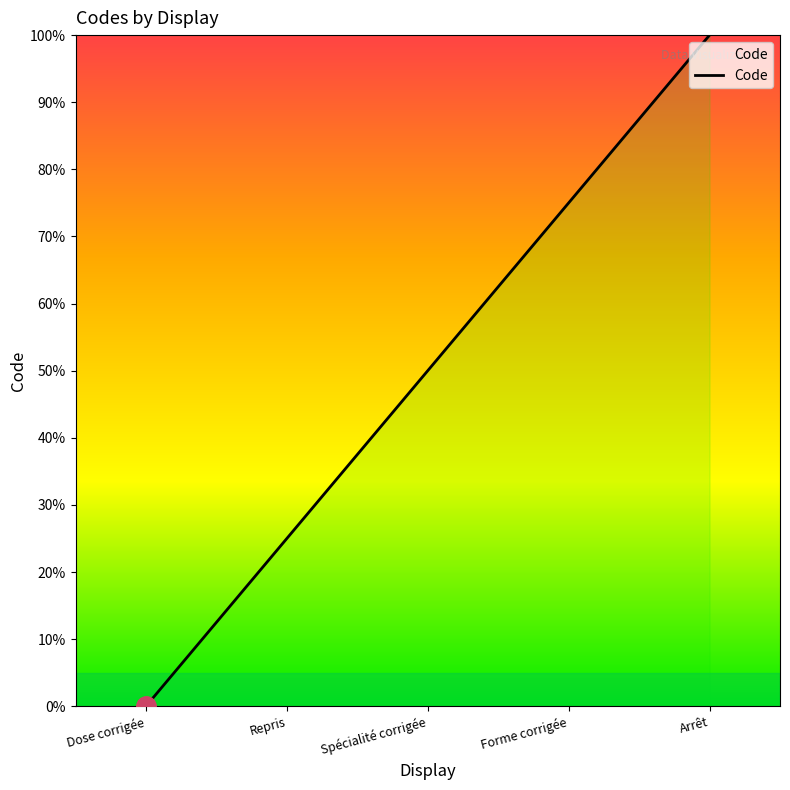

Reading left to right, transcribe all the data shown in this chart.

0	25	50	75	100